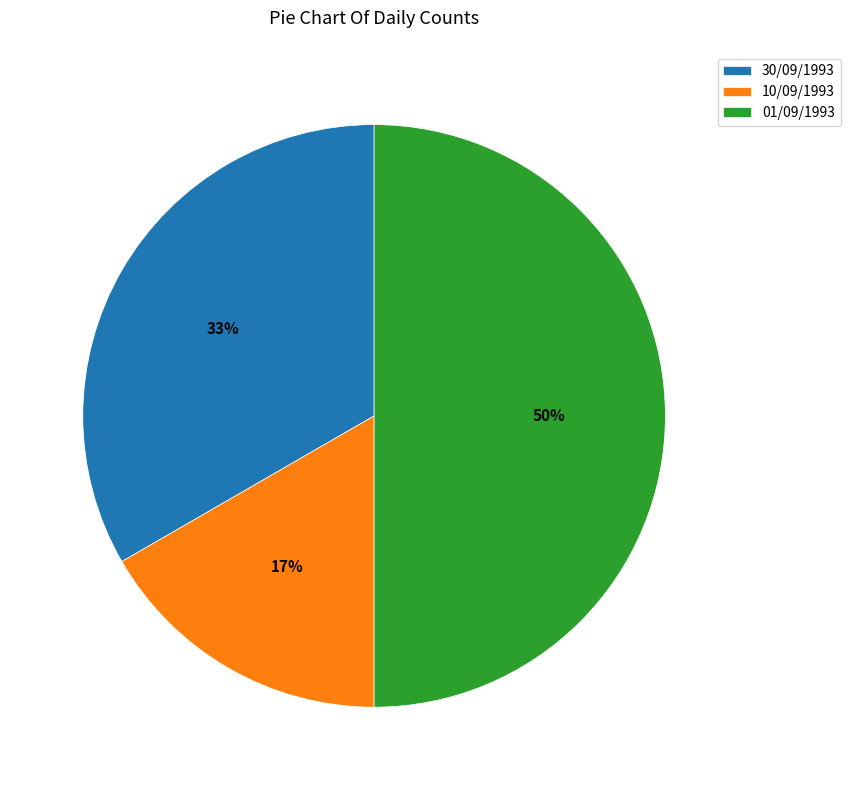

Which slice is the largest?

01/09/1993